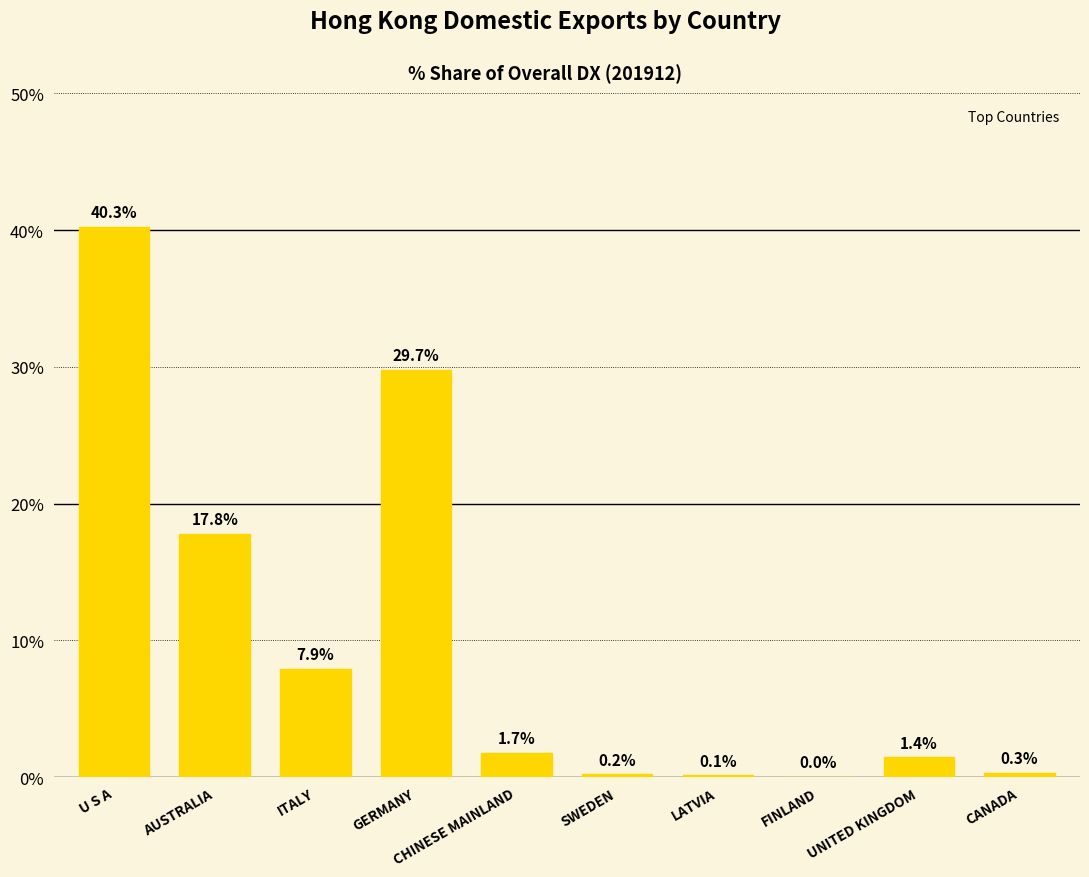

The value at LATVIA is 0.1. True or false?

True